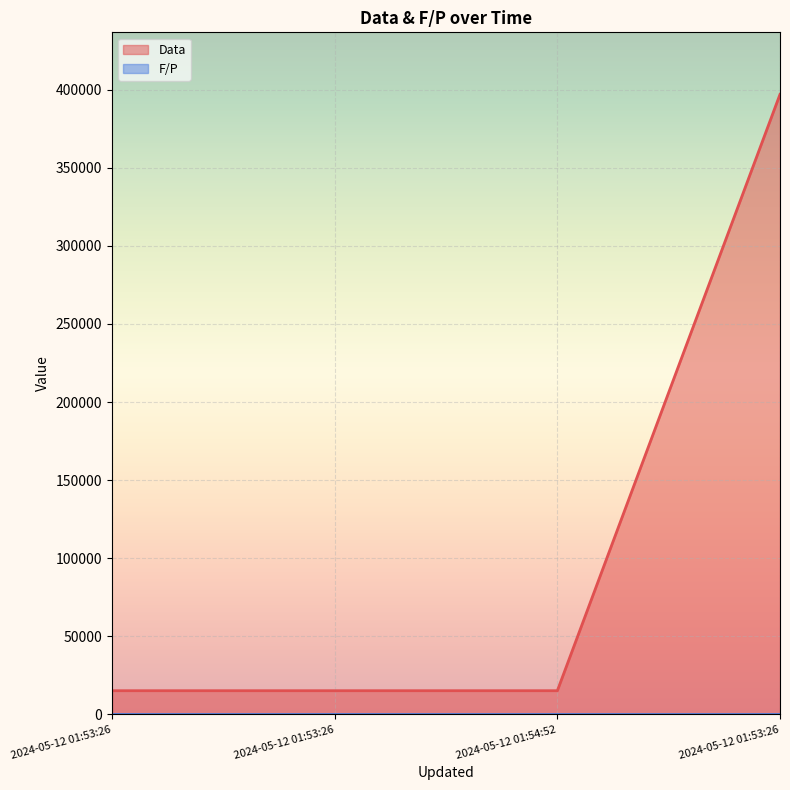

List the labels in order of value, smallest first.

2024-05-12 01:53:26, 2024-05-12 01:53:26, 2024-05-12 01:54:52, 2024-05-12 01:53:26